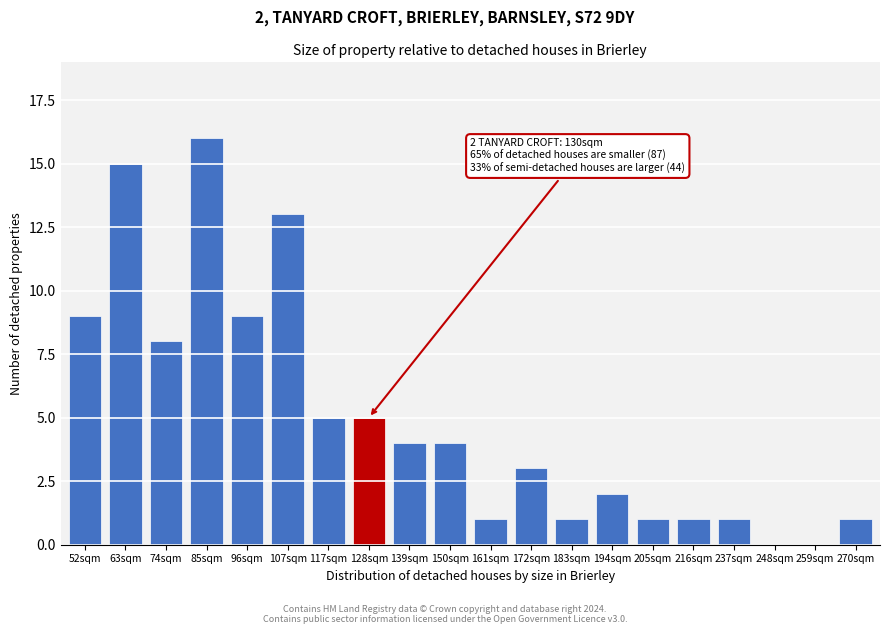

Reading left to right, list all the values displayed in this chart.

52sqm=9	63sqm=15	74sqm=8	85sqm=16	96sqm=9	107sqm=13	117sqm=5	128sqm=5	139sqm=4	150sqm=4	161sqm=1	172sqm=3	183sqm=1	194sqm=2	205sqm=1	216sqm=1	237sqm=1	248sqm=0	259sqm=0	270sqm=1